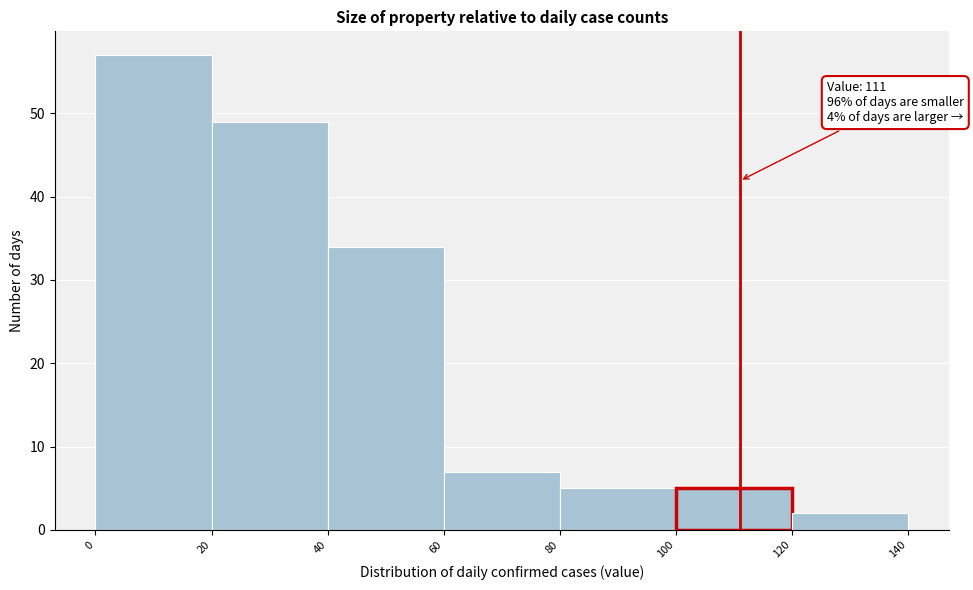

Which range on the x-axis has the tallest bar?

0 to 20